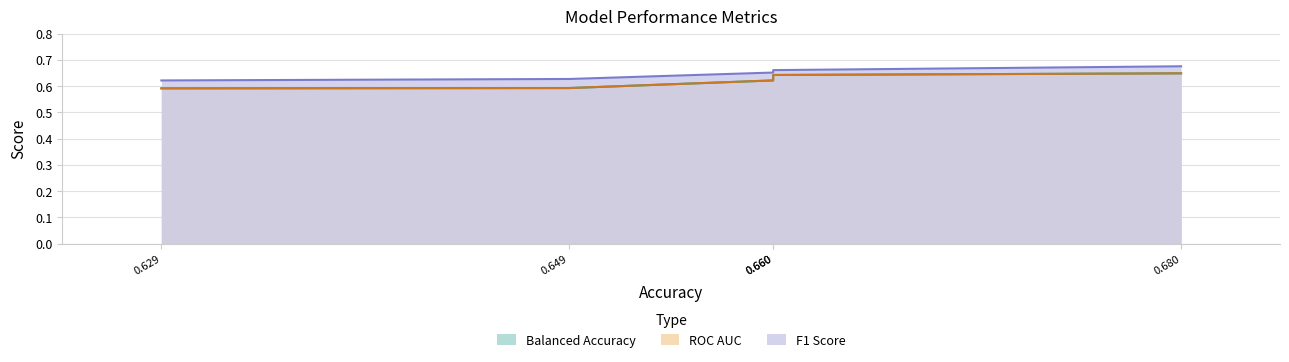

List the series in order of their peak value, highest first.

F1 Score, Balanced Accuracy, ROC AUC